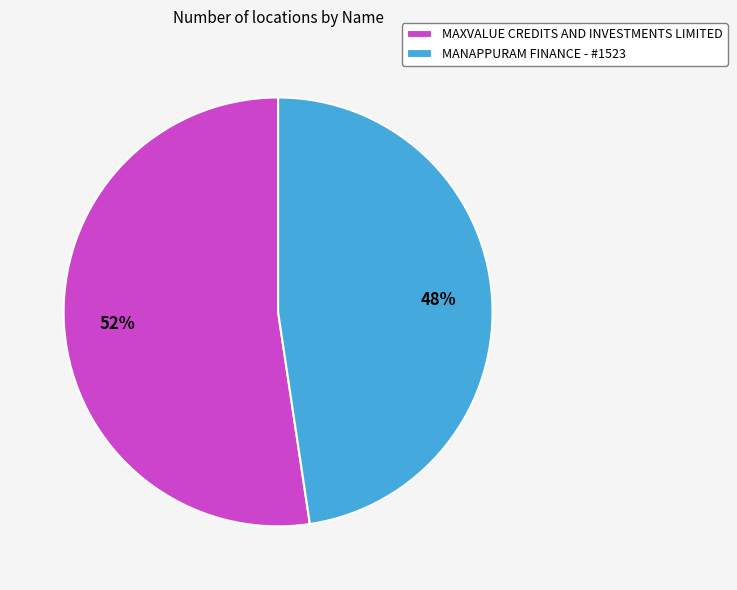

Do MANAPPURAM FINANCE - #1523 and MAXVALUE CREDITS AND INVESTMENTS LIMITED together represent more than half of the pie?

Yes